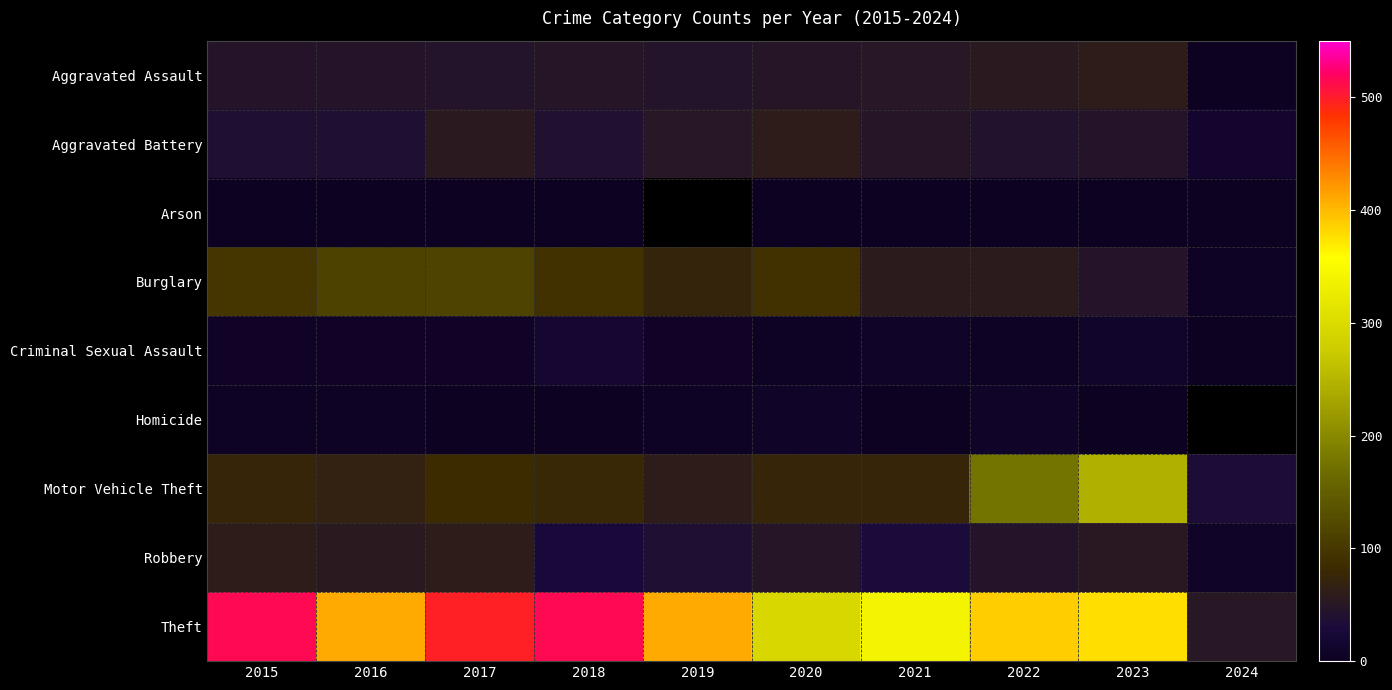

What is the smallest value displayed?

1.0